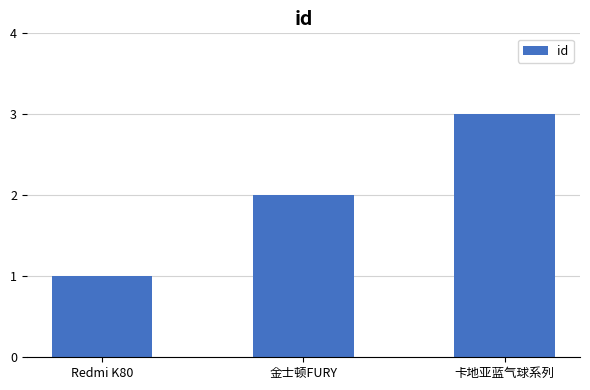

The value at 金士顿FURY is 1. True or false?

False